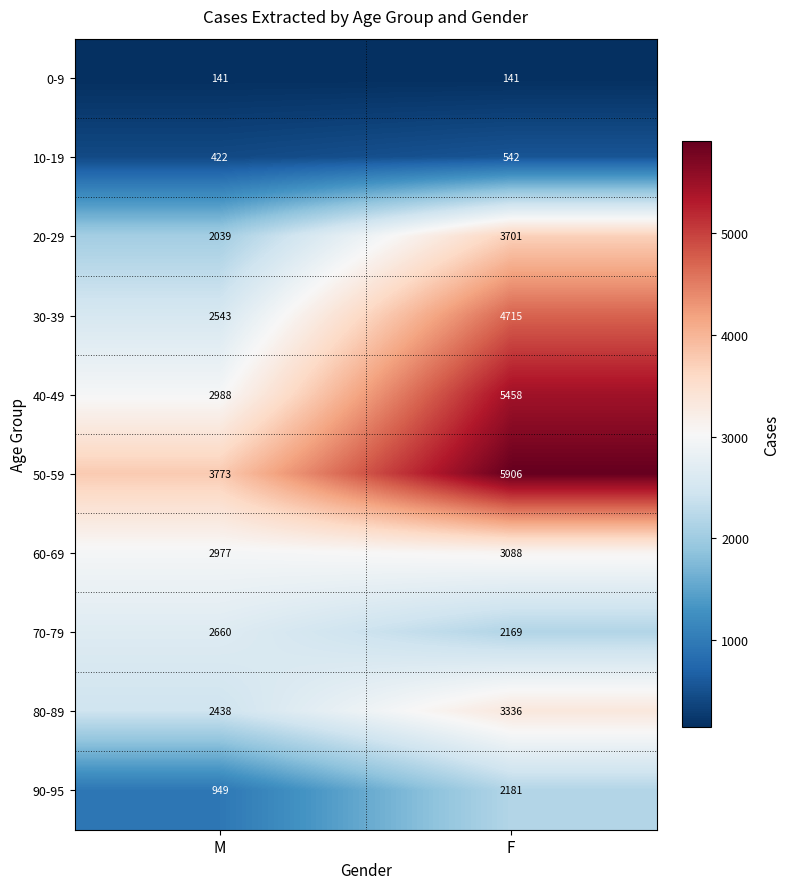

What is the difference between the highest and lowest values at M?

3632